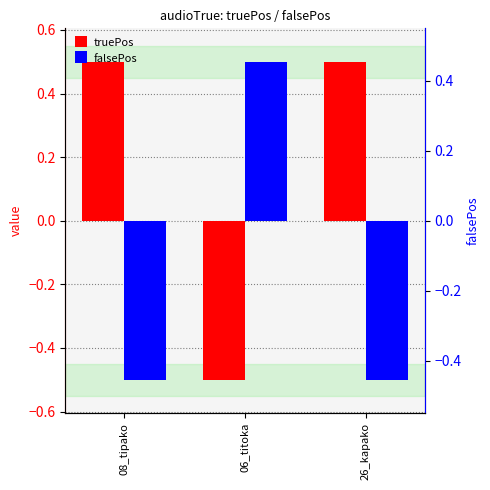

True or false: truePos has a value of -0.1 at 06_titoka.

False